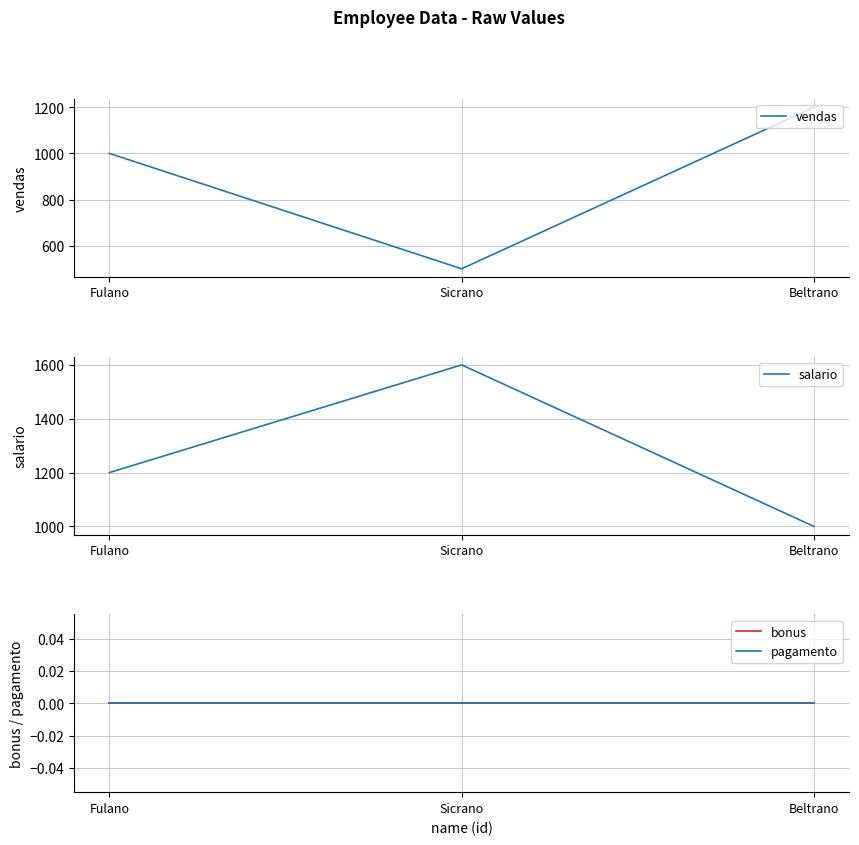

What is the value of the vendas point at the 1st from the left?

1000